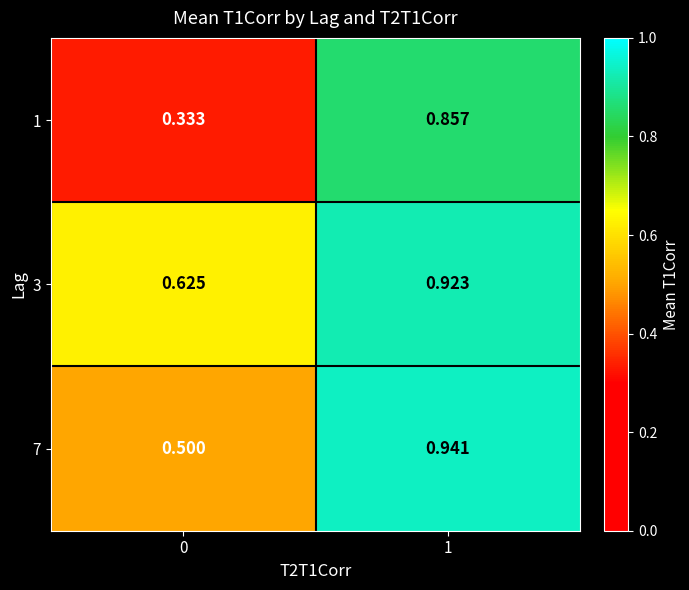

What is the total value across all series at 0?

1.5